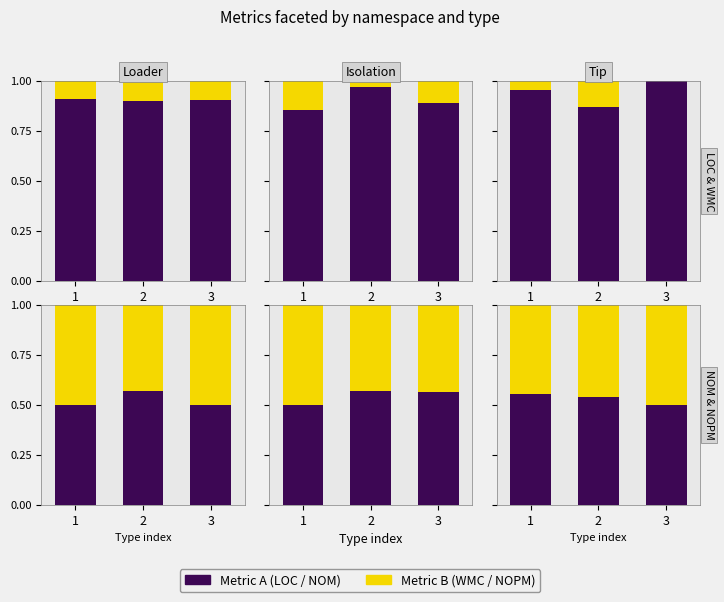

What is the sum of the NOM values at 3 and 2?

1.0